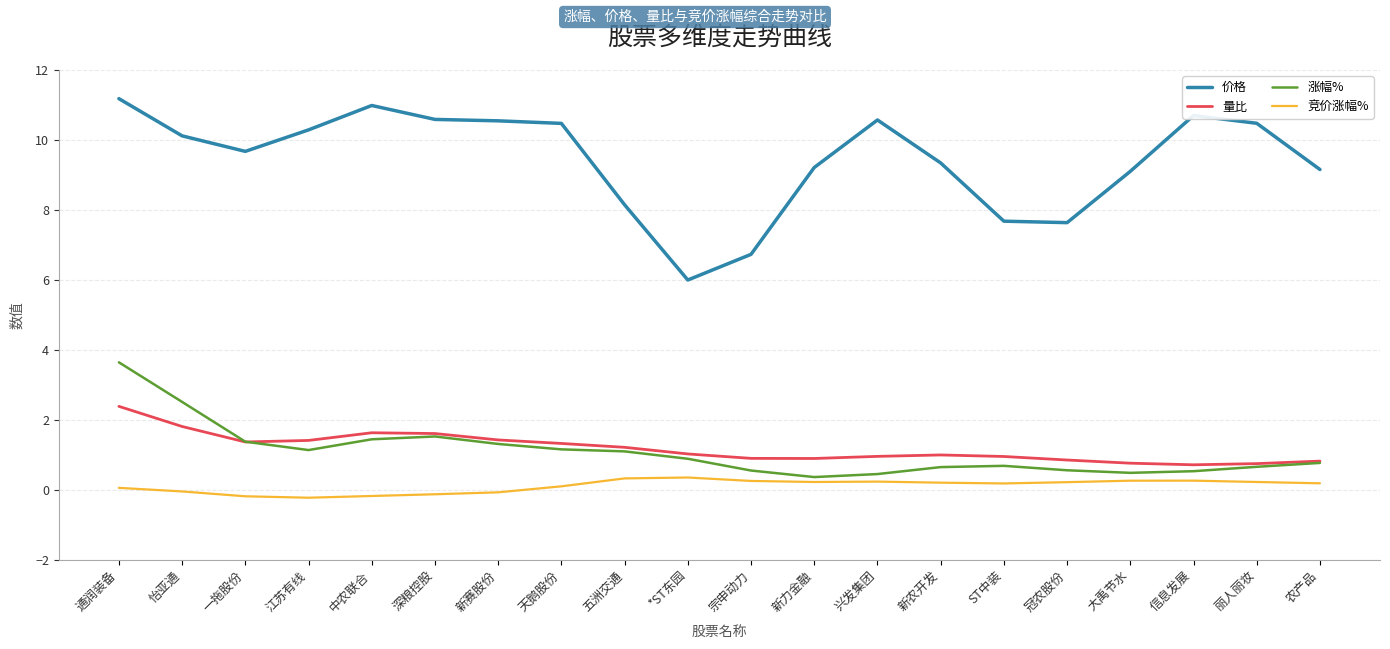

True or false: 价格 and 量比 cross at least once.

False